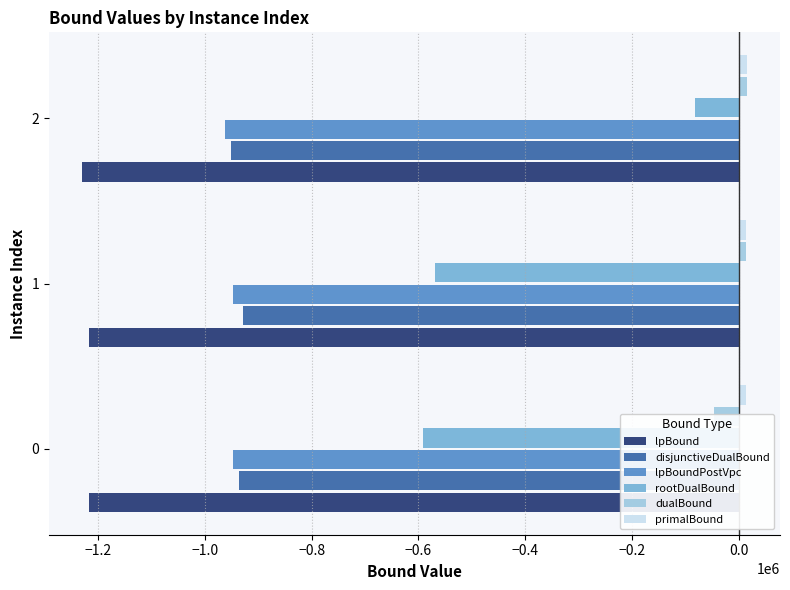

How many data points in primalBound are above 14266?

2